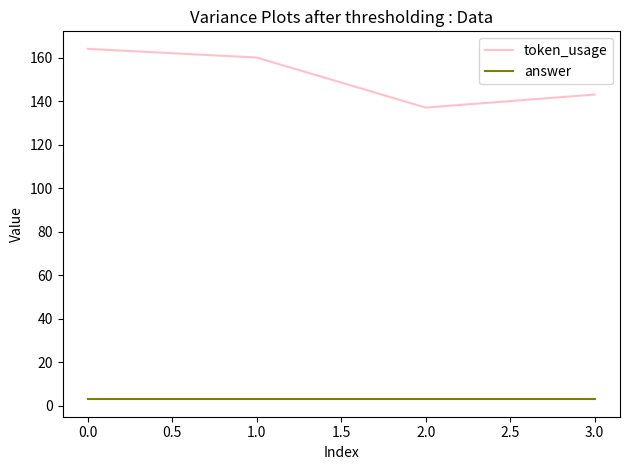

Which series has the largest range (max minus min)?

token_usage